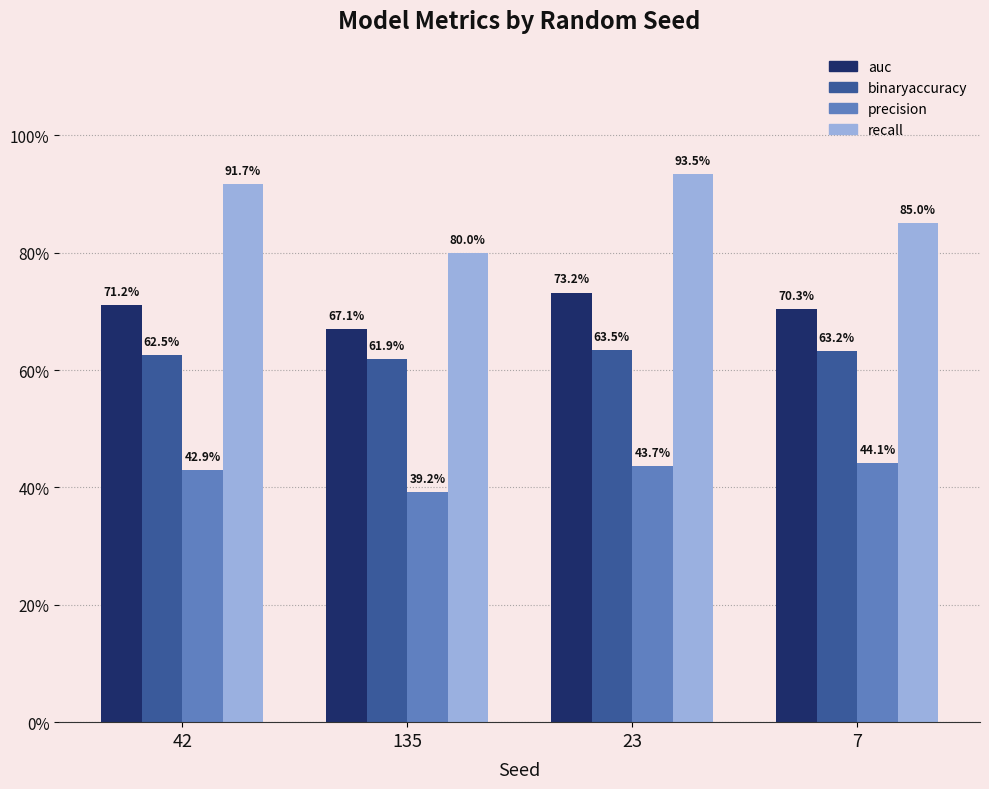

What are all the series names shown in the legend?

auc, binaryaccuracy, precision, recall